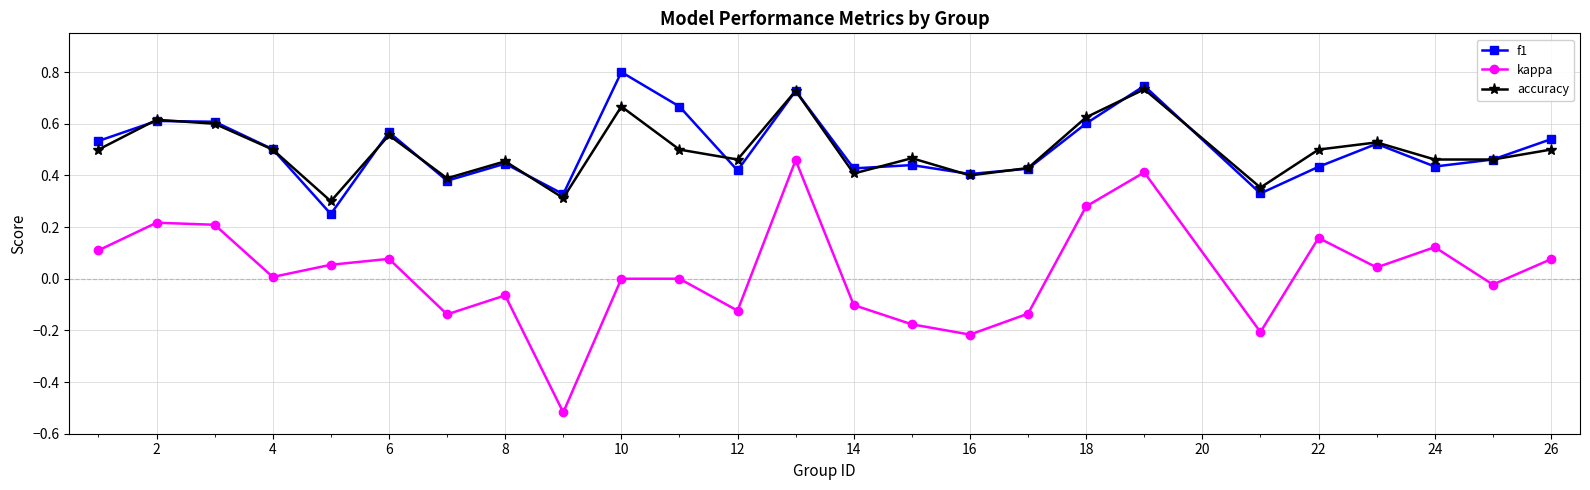

What are all the series names shown in the legend?

f1, kappa, accuracy